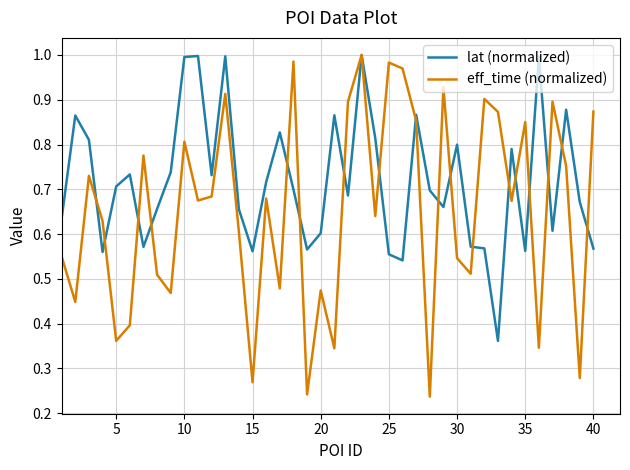

Rank the series by their average value, from lowest to highest.

eff_time (normalized), lat (normalized)